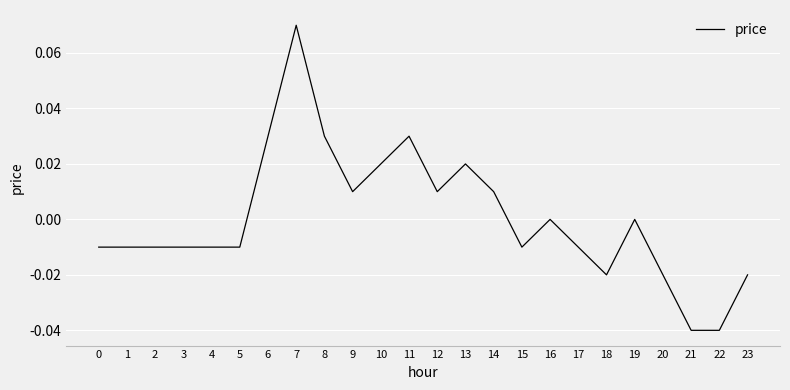

Which label corresponds to the largest value in the chart?

7